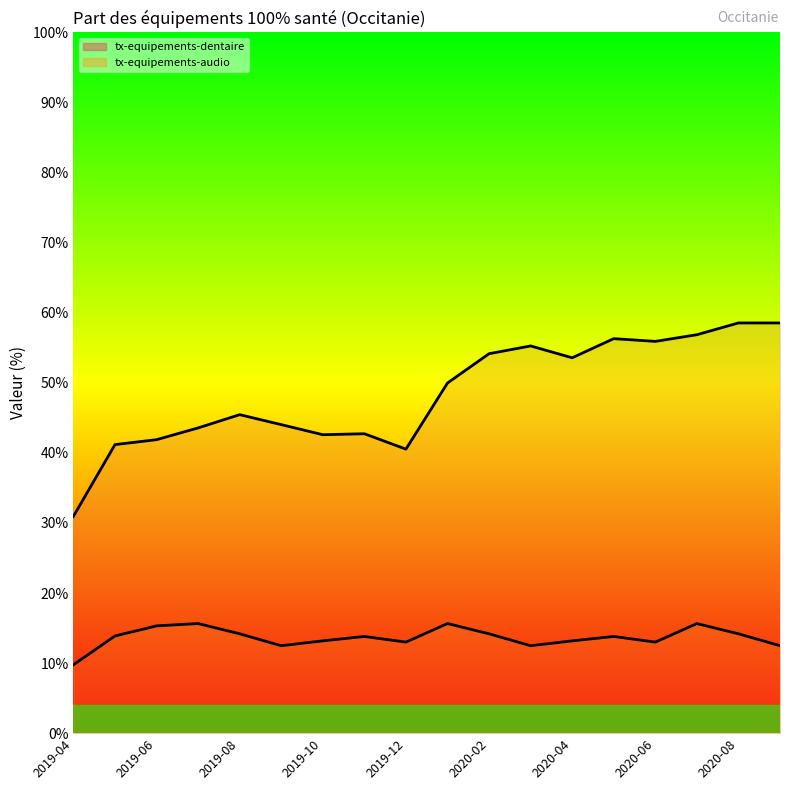

Does the chart display data point markers on the line(s)?

No